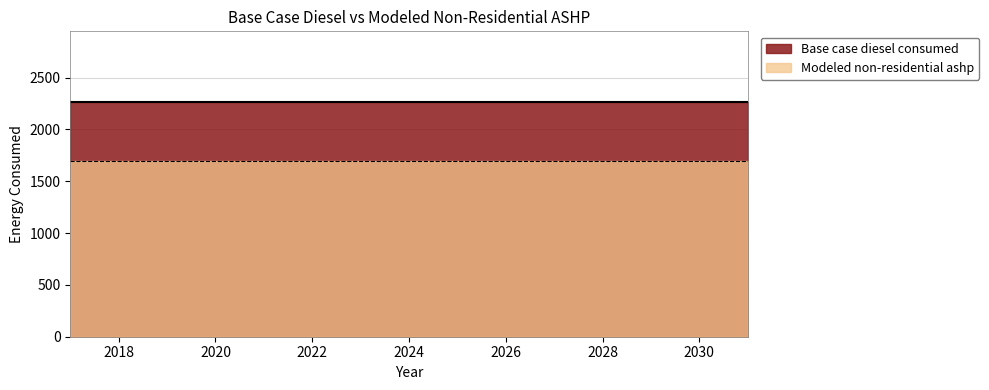

Reading right to left, list all the values displayed in this chart.

Base case diesel consumed: 2031=2266.5	2030=2266.5	2029=2266.5	2028=2266.5	2027=2266.5	2026=2266.5	2025=2266.5	2024=2266.5	2023=2266.5	2022=2266.5	2021=2266.5	2020=2266.5	2019=2266.5	2018=2266.5	2017=2266.5
Modeled non-residential ashp: 2031=1691.3	2030=1691.3	2029=1691.3	2028=1691.3	2027=1691.3	2026=1691.3	2025=1691.3	2024=1691.3	2023=1691.3	2022=1691.3	2021=1691.3	2020=1691.3	2019=1691.3	2018=1691.3	2017=1691.3